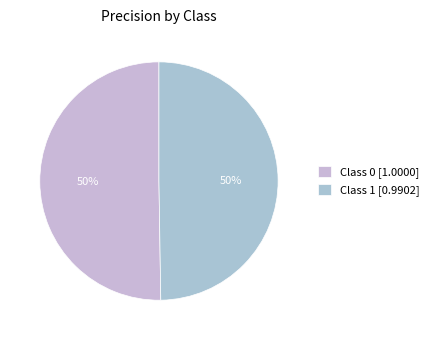

Rank the categories by value from highest to lowest.

0, 1